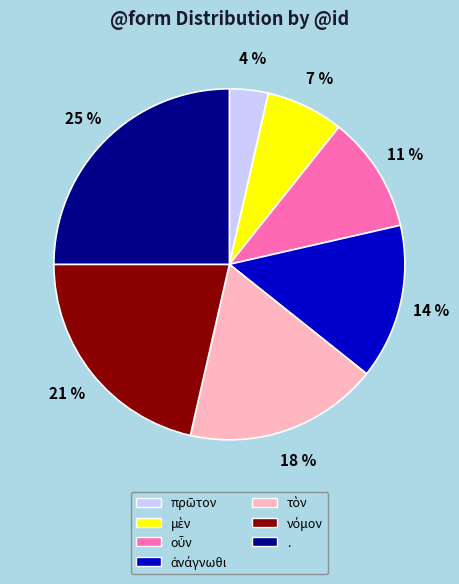

Which slice is the largest?

.